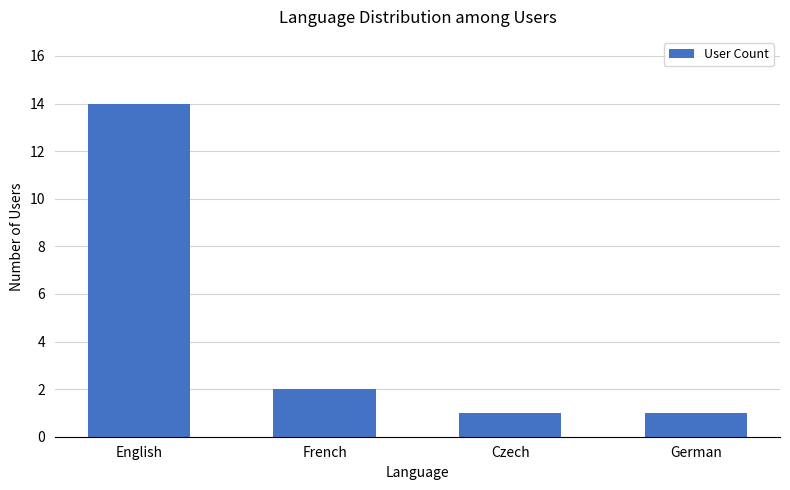

What is the greatest value displayed?

14